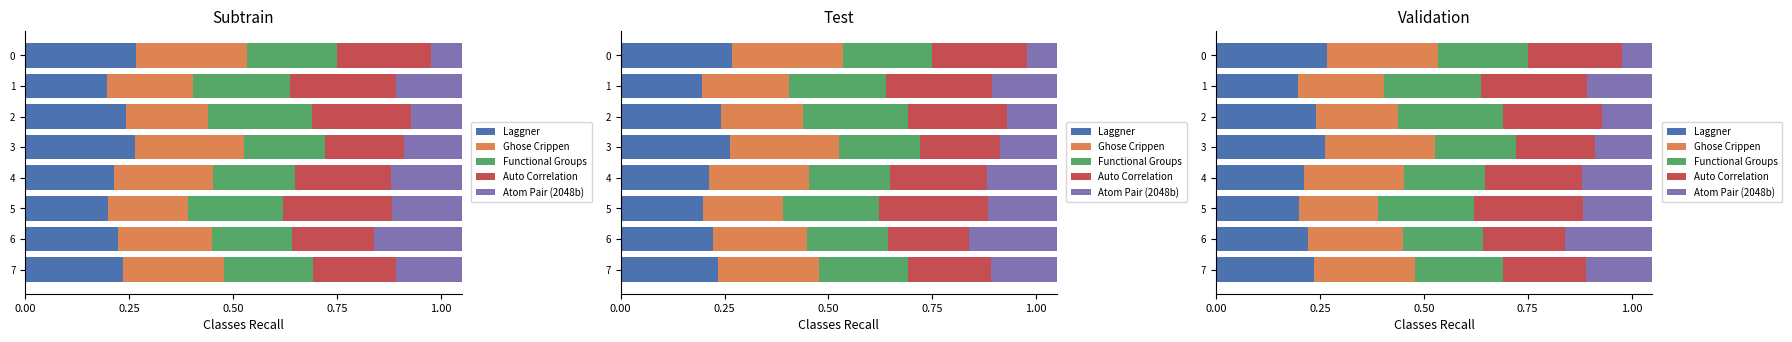

What is the total value across all series at 3?

1.1